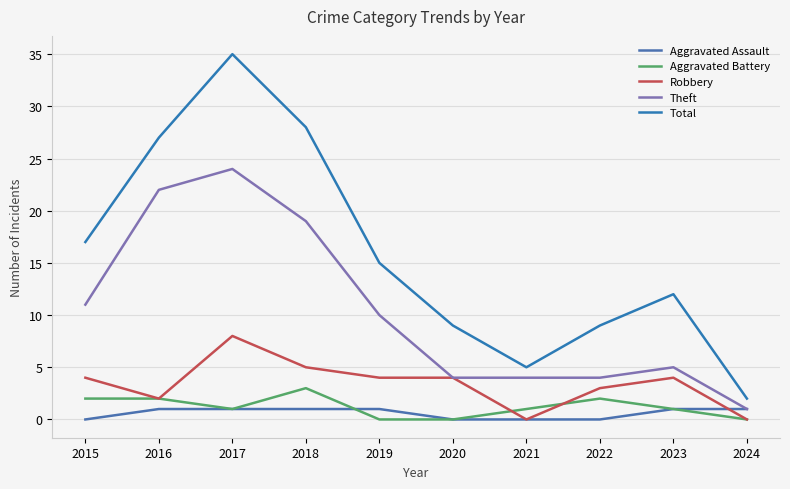

What are all the series names shown in the legend?

Aggravated Assault, Aggravated Battery, Robbery, Theft, Total